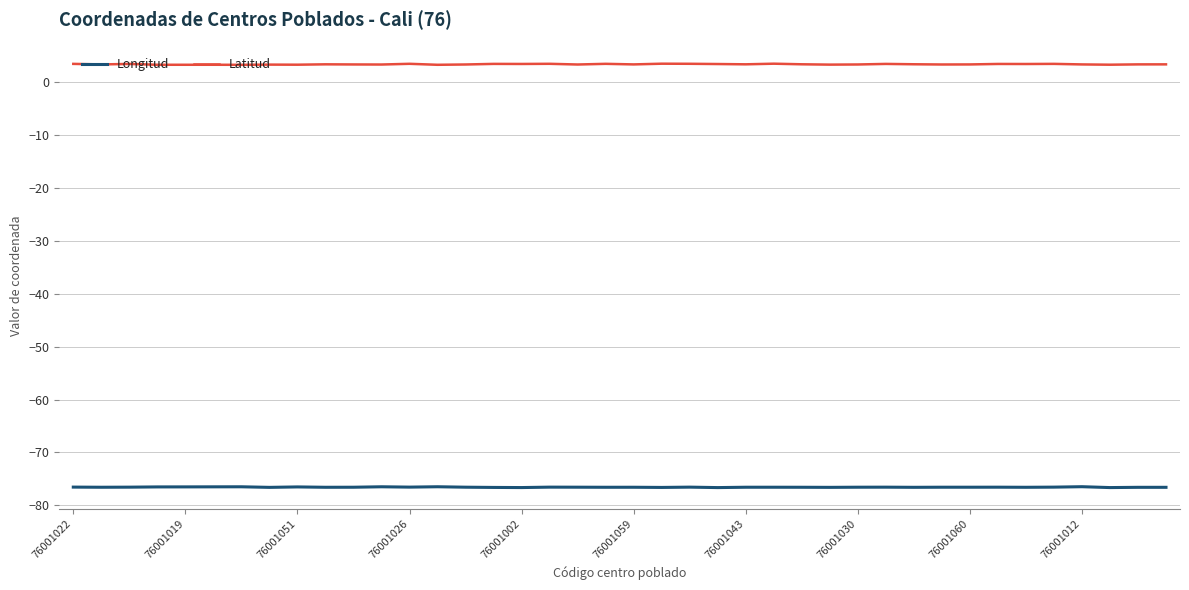

List the series in order of their overall mean, lowest first.

Longitud, Latitud